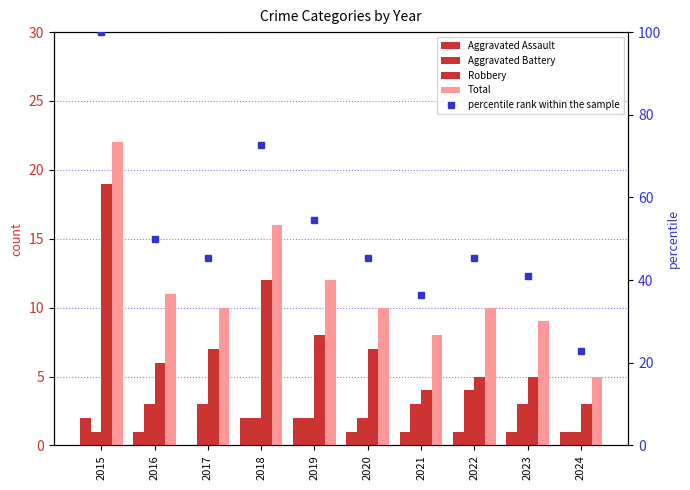

The value of Robbery at 2023 is 5.0. True or false?

True